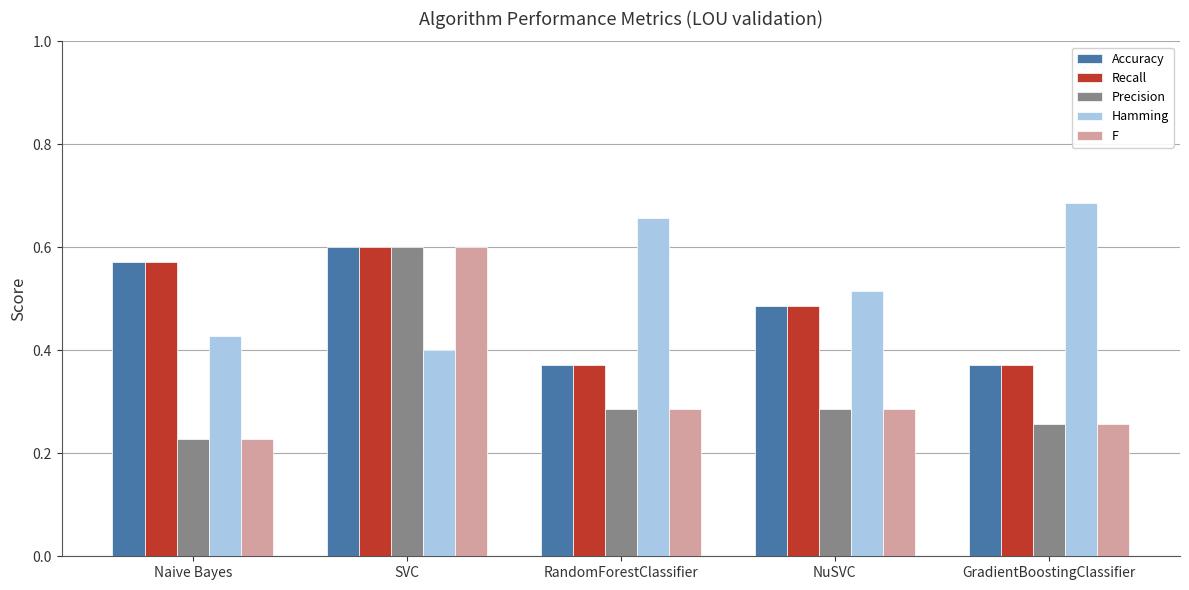

List the labels in order of Hamming value, largest first.

GradientBoostingClassifier, RandomForestClassifier, NuSVC, Naive Bayes, SVC